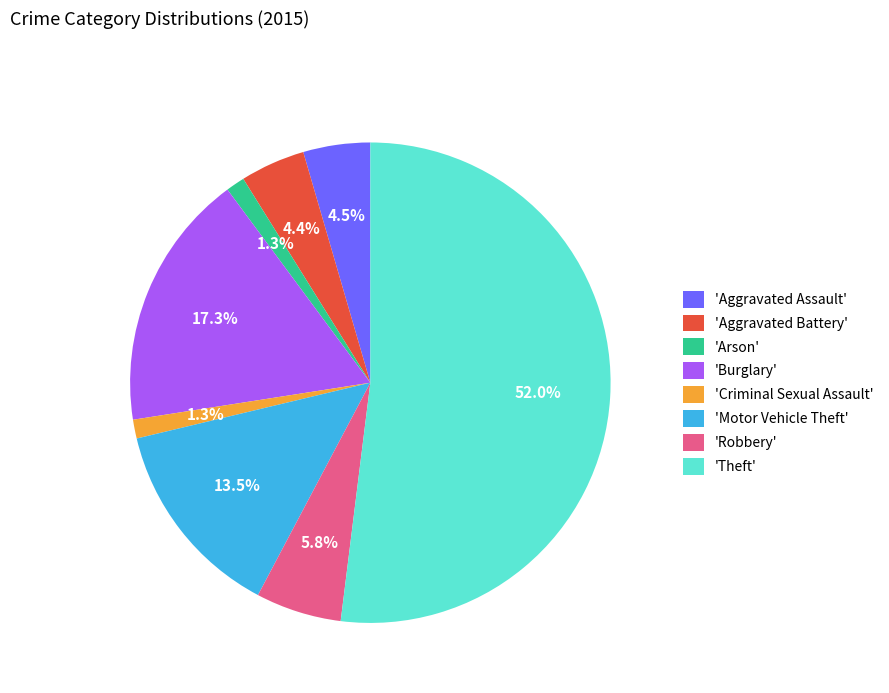

Which slice represents more than half of the pie?

'Theft'